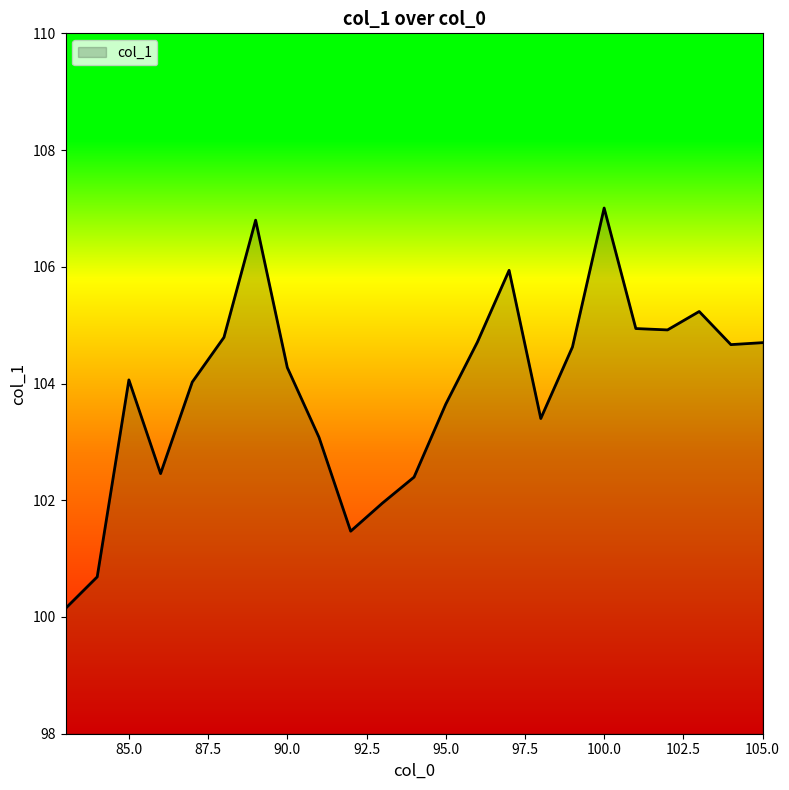

What is the minimum value shown in the chart?

100.1